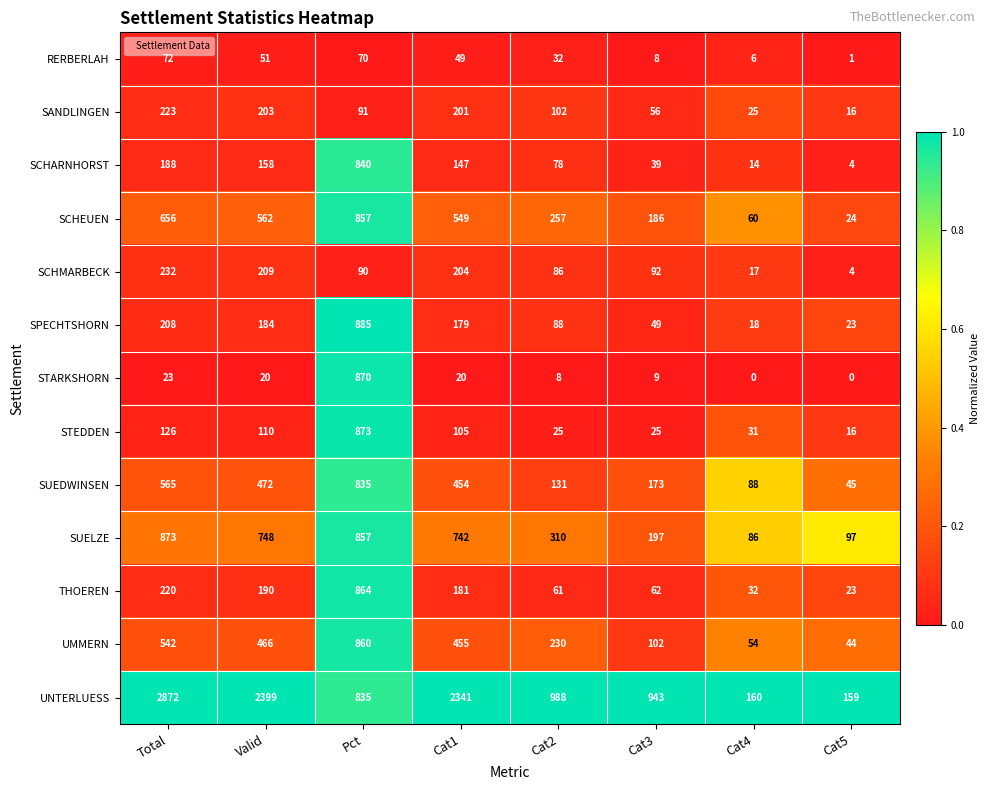

The STARKSHORN series shows 0 at Cat4. True or false?

True